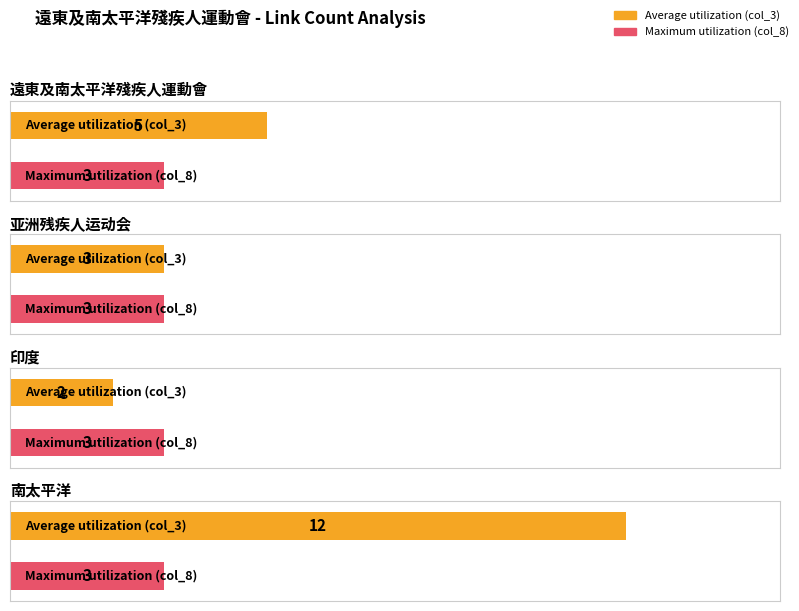

Are the bars grouped side by side (vs. stacked)?

Yes